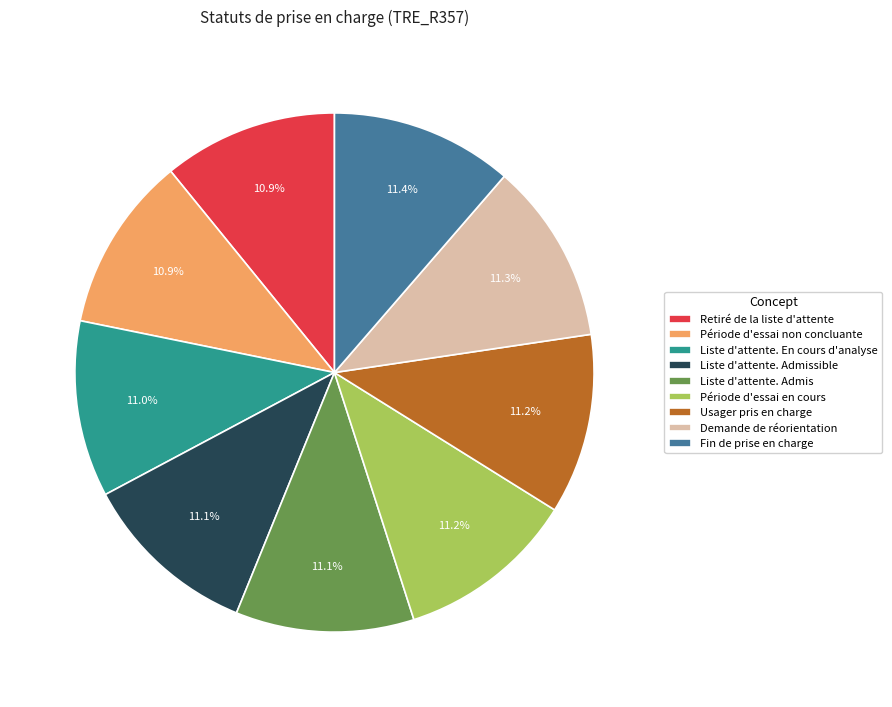

Approximately how many times larger is the value at Liste d'attente. Admis compared to Retiré de la liste d'attente?

1.0